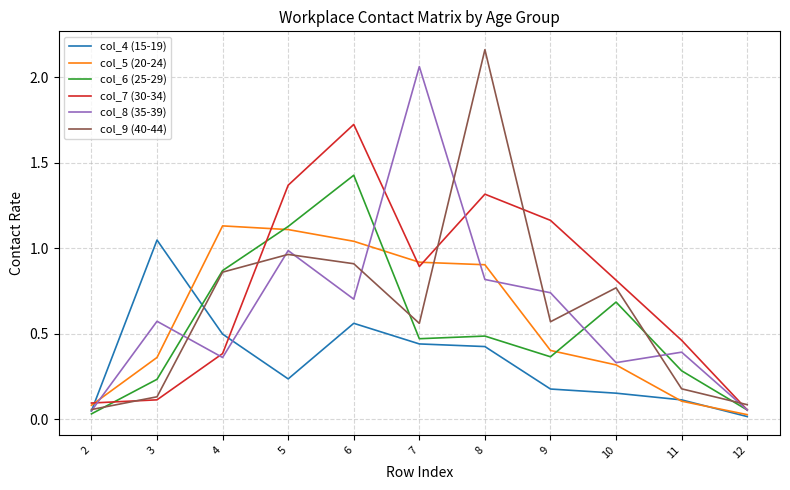

What is the total value across all series at 4?

4.1